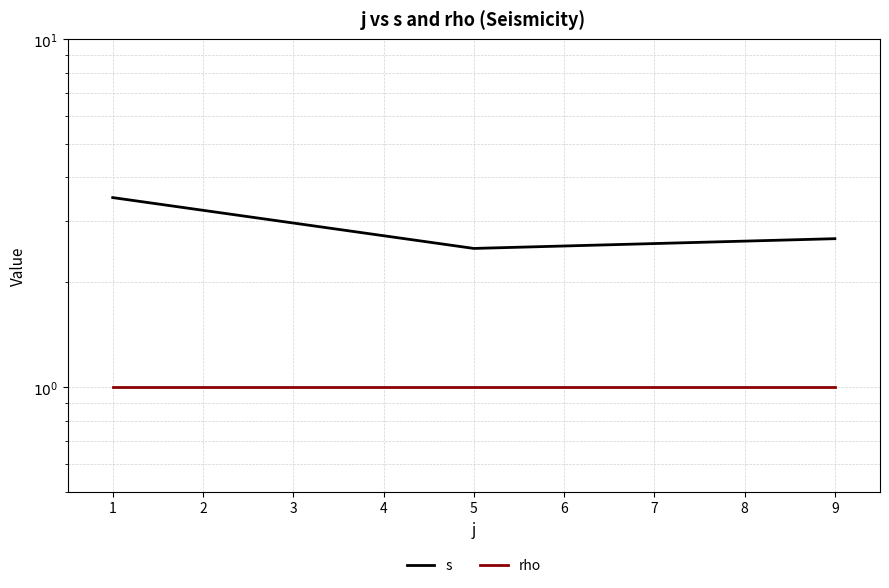

The value of s at 1 is 1.1. True or false?

False